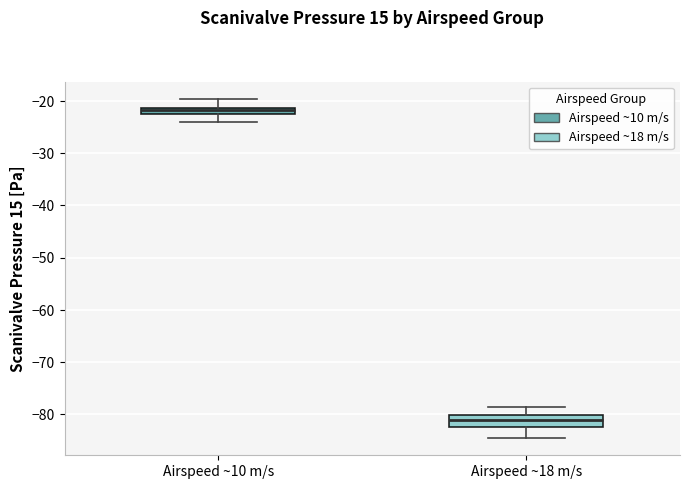

Which box's median line is the highest?

Airspeed ~10 m/s